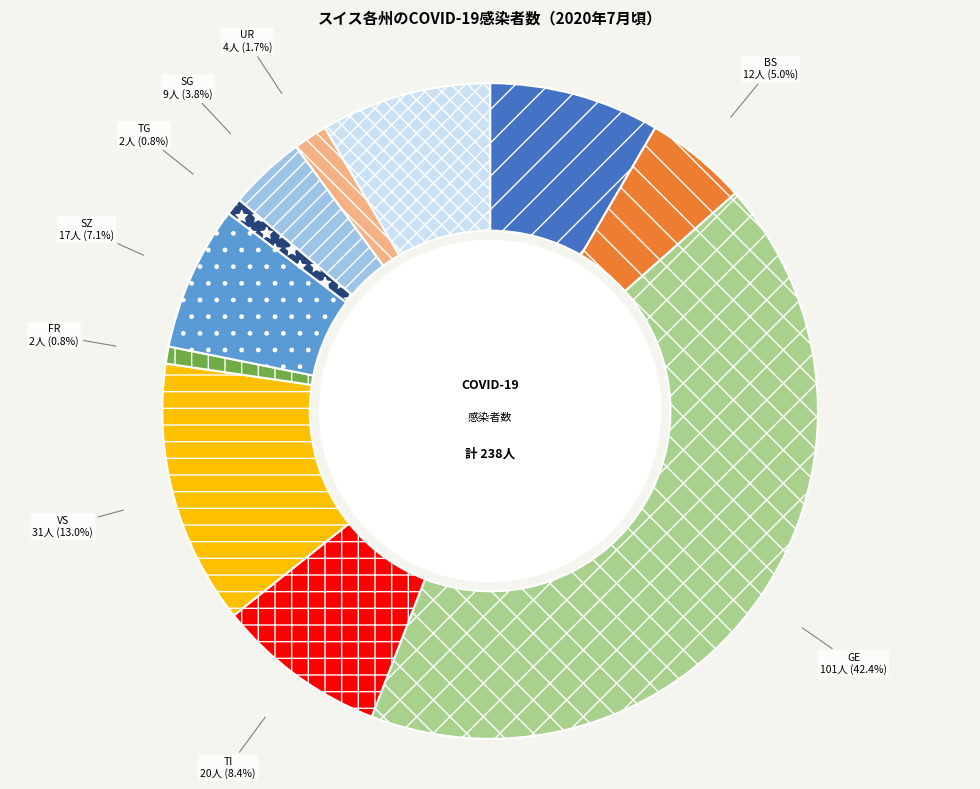

Is it true that TG is 11% of the pie?

False